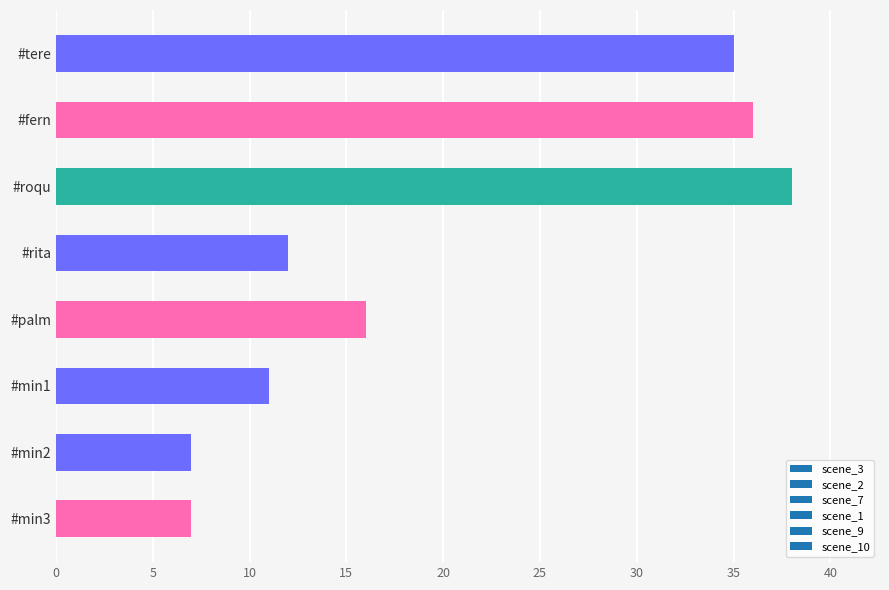

Between #fern and #roqu, which is larger?

#roqu